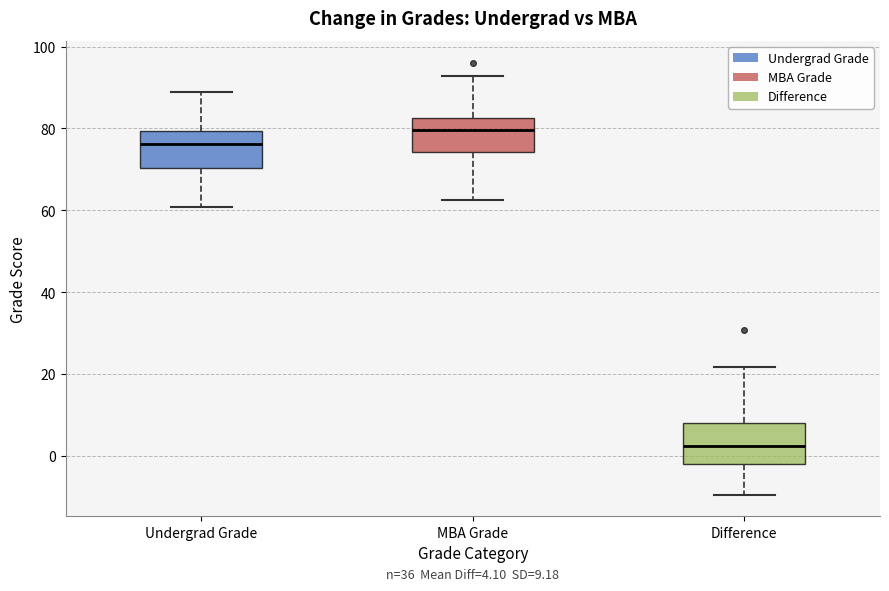

Which box has the highest median line?

MBA Grade